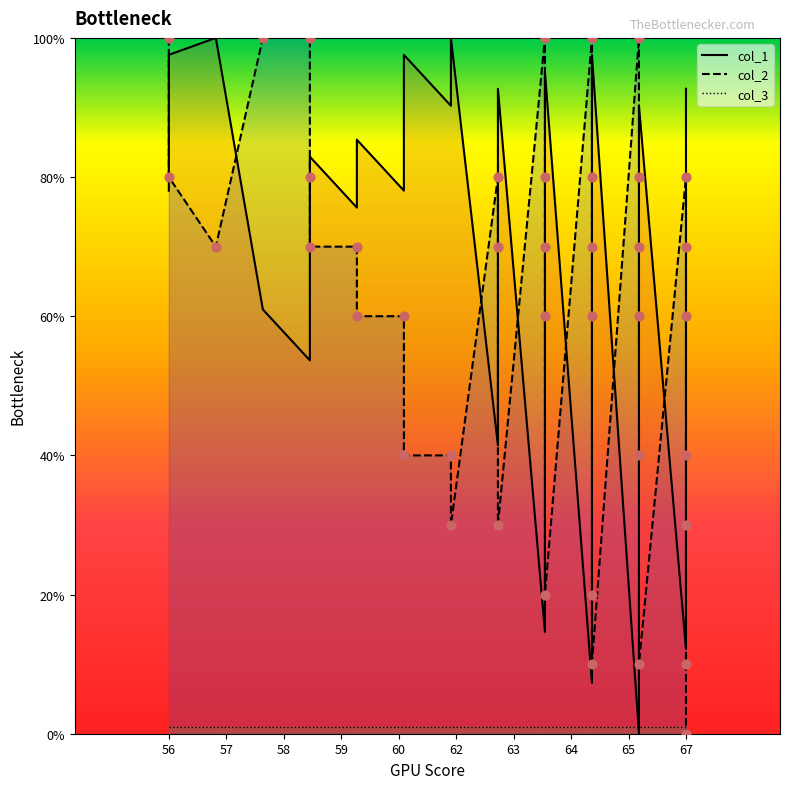

Is the value of col_1_line at 11 greater than the value of col_3_line at 35?

Yes